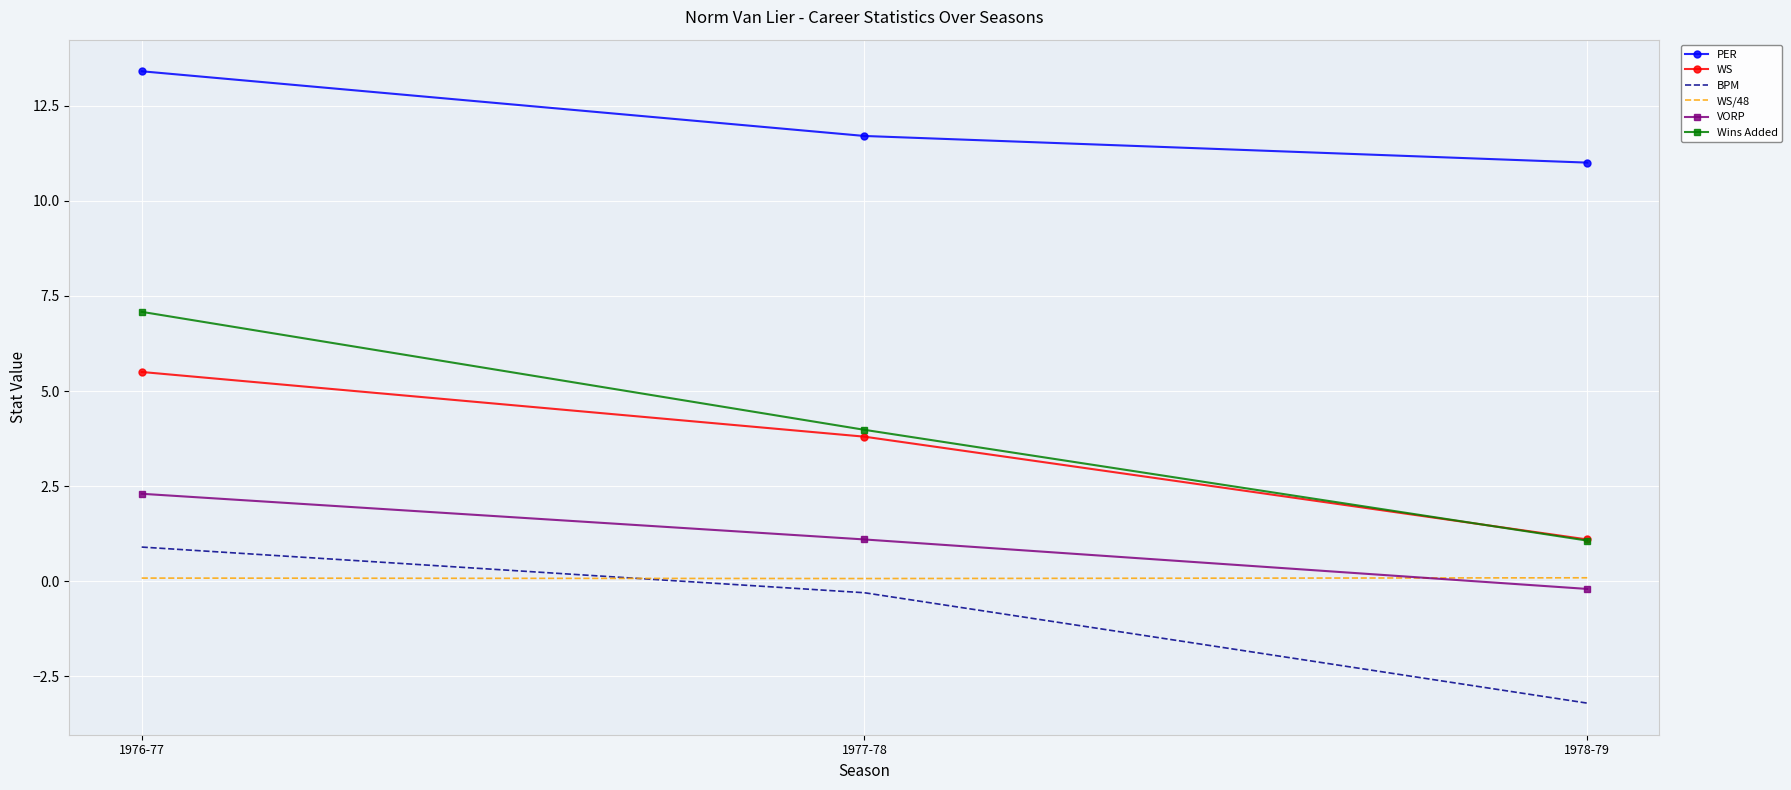

What is the difference between the maximum and second lowest values in the Wins Added series?

3.1